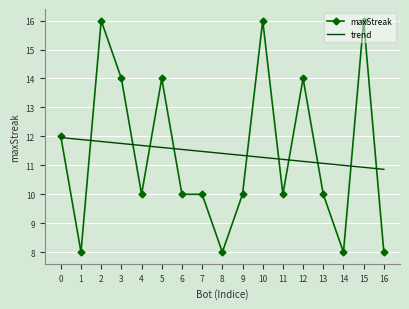

What is the highest value of the maxStreak series?

16.0